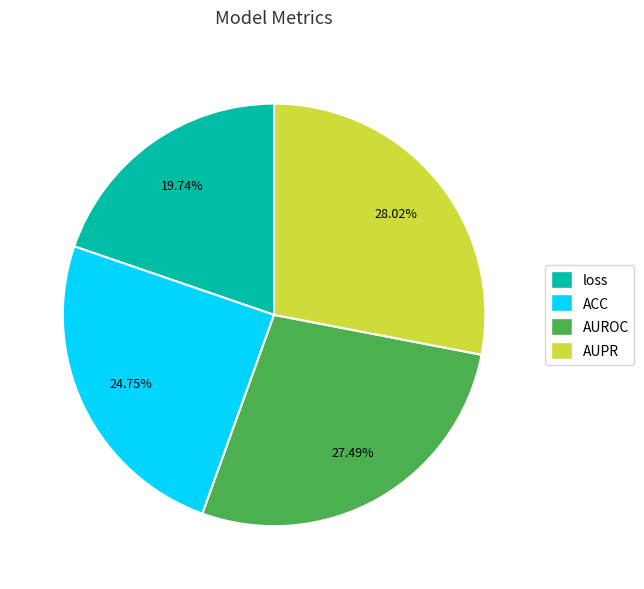

To the nearest percent, what percentage of the pie is loss?

20%